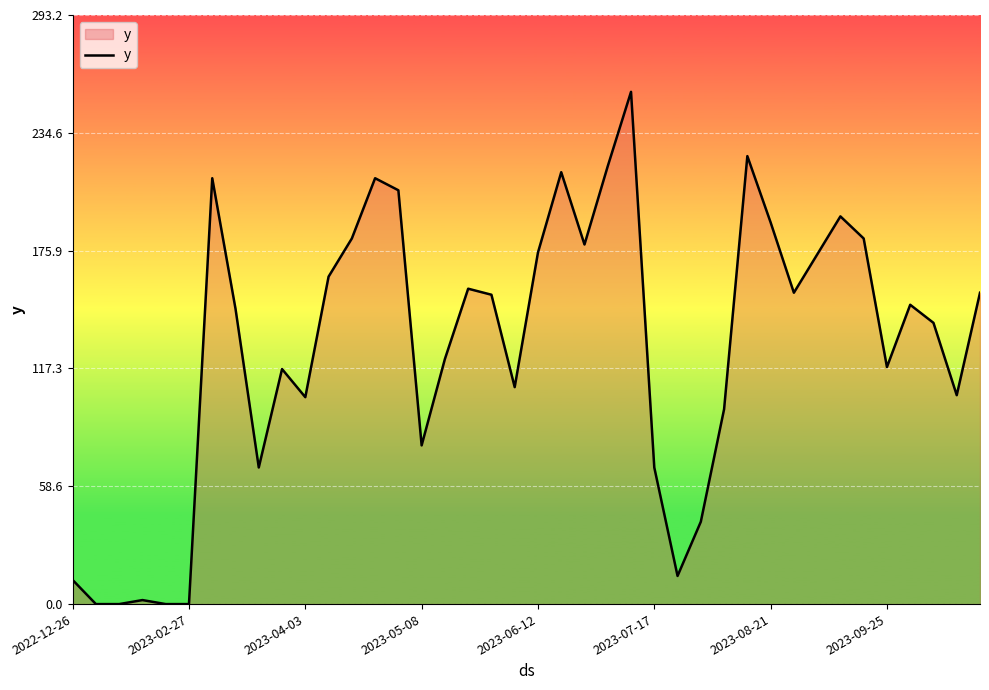

Is it true that the value at 2023-09-25 is 52?

False